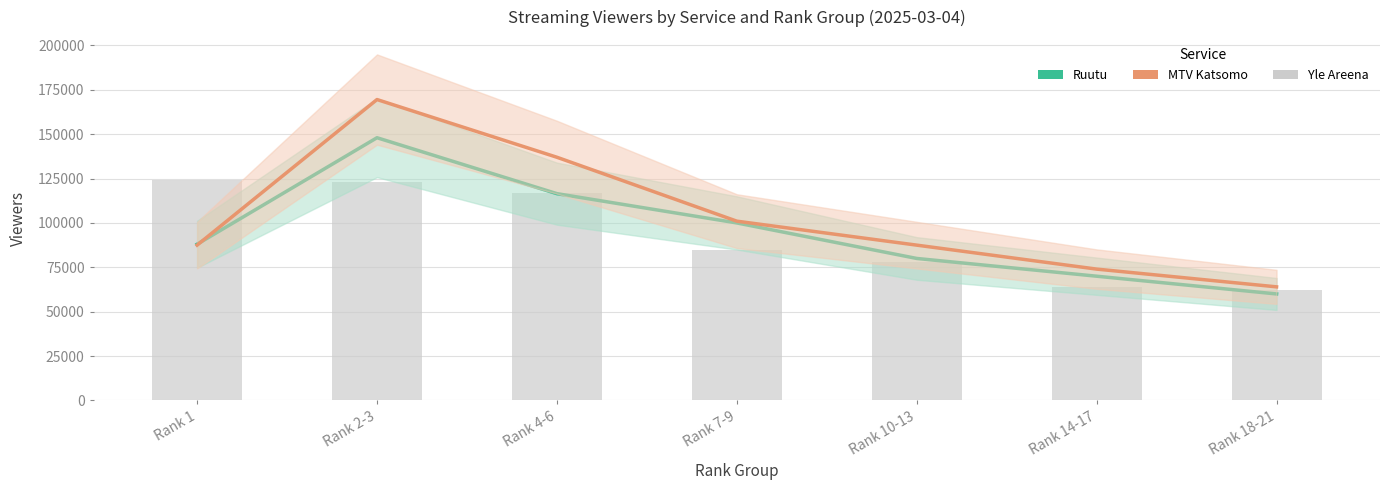

The Ruutu series shows 59919 at Rank 4-6. True or false?

False